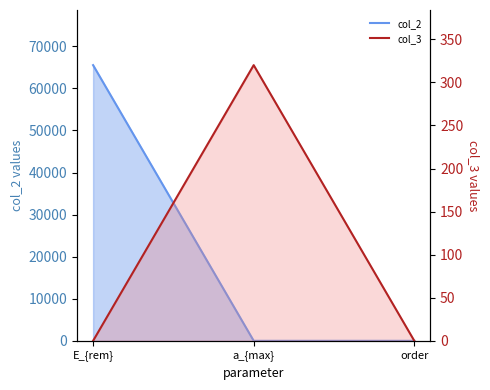

List the labels in order of value, smallest first.

E_{rem}, order, a_{max}